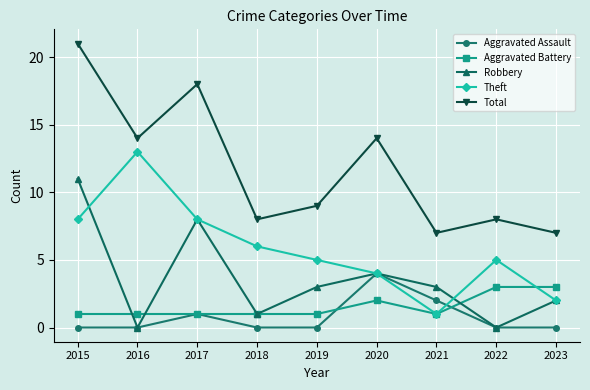

Reading left to right, list all the values displayed in this chart.

Aggravated Assault: 2015=0	2016=0	2017=1	2018=0	2019=0	2020=4	2021=2	2022=0	2023=0
Aggravated Battery: 2015=1	2016=1	2017=1	2018=1	2019=1	2020=2	2021=1	2022=3	2023=3
Robbery: 2015=11	2016=0	2017=8	2018=1	2019=3	2020=4	2021=3	2022=0	2023=2
Theft: 2015=8	2016=13	2017=8	2018=6	2019=5	2020=4	2021=1	2022=5	2023=2
Total: 2015=21	2016=14	2017=18	2018=8	2019=9	2020=14	2021=7	2022=8	2023=7